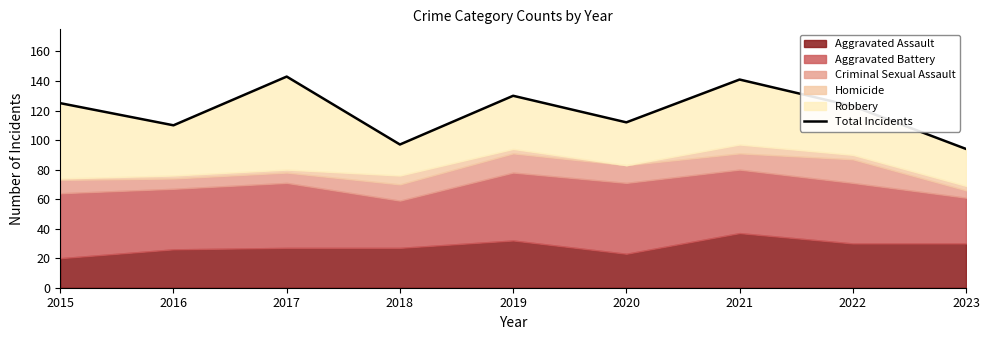

Reading right to left, transcribe all the data shown in this chart.

94	123	141	112	130	97	143	110	125